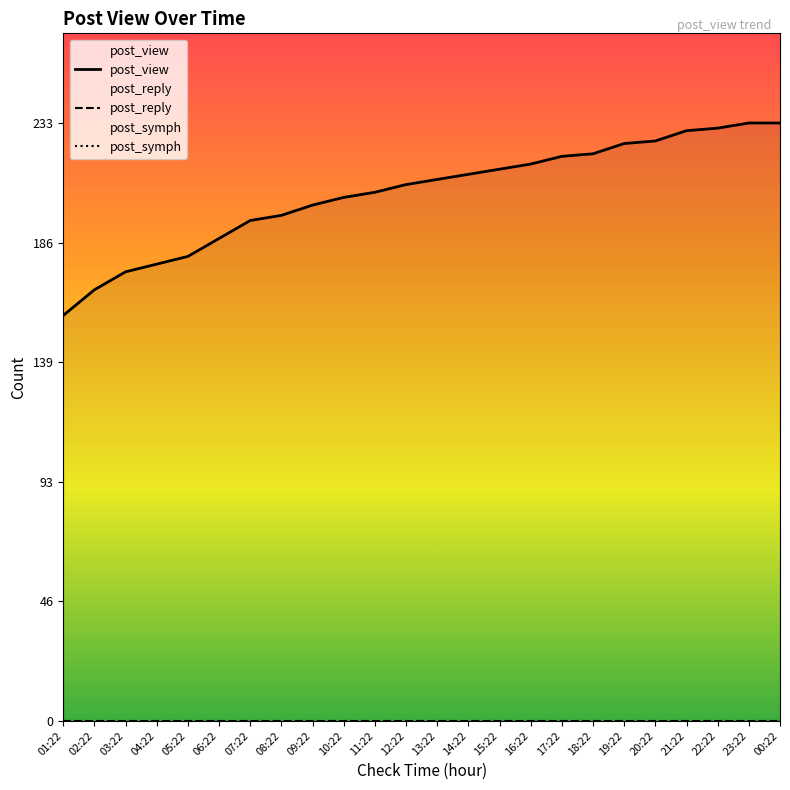

At which label does post_reply reach its minimum?

01:22